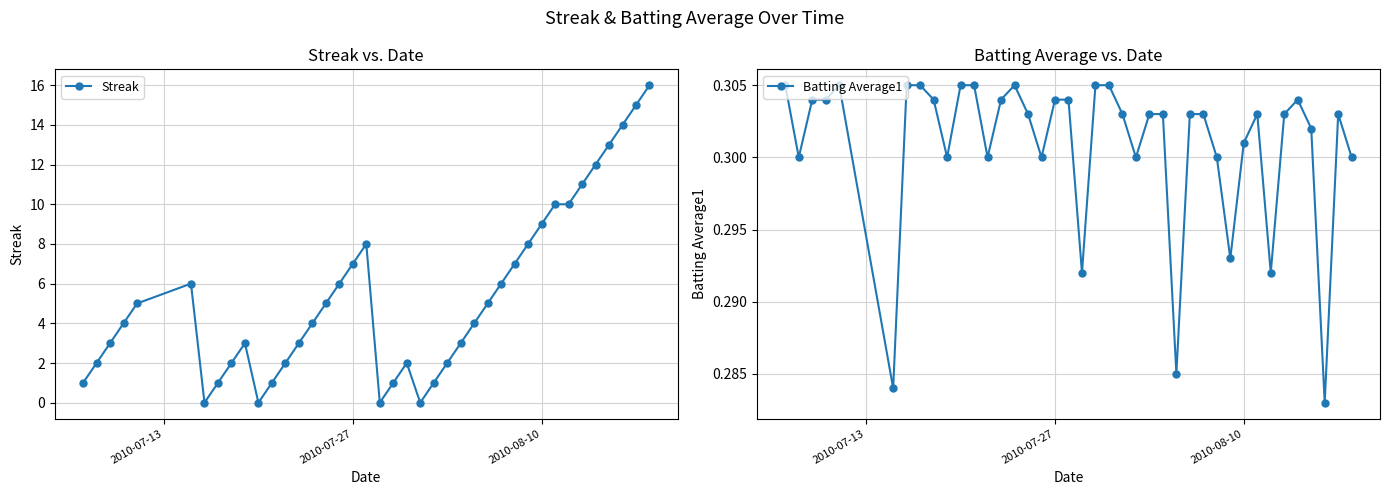

Count the Batting Average1 values in the range 0 to 1.

40